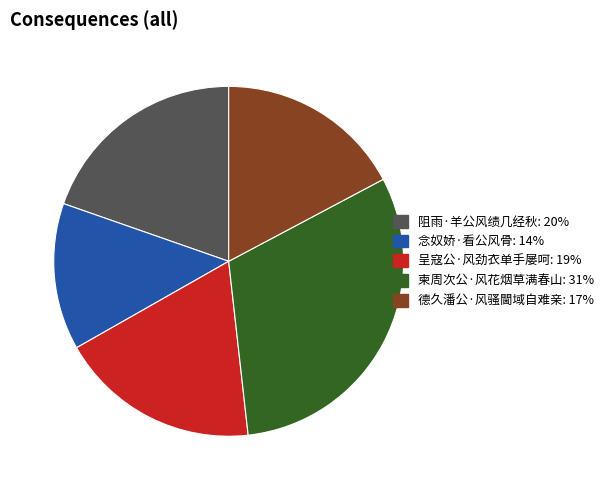

Do 呈寇公·风劲衣单手屡呵 and 阻雨·羊公风绩几经秋 together represent more than half of the pie?

No